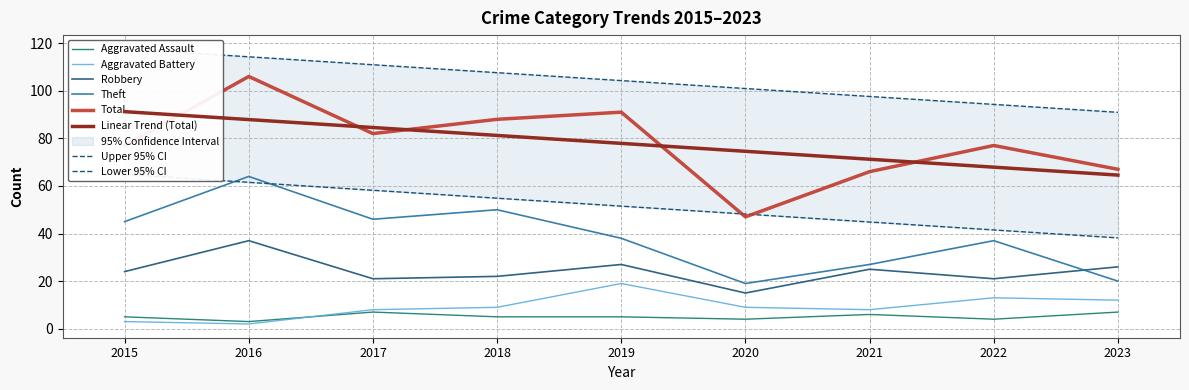

What are all the series names shown in the legend?

Aggravated Assault, Aggravated Battery, Robbery, Theft, Total